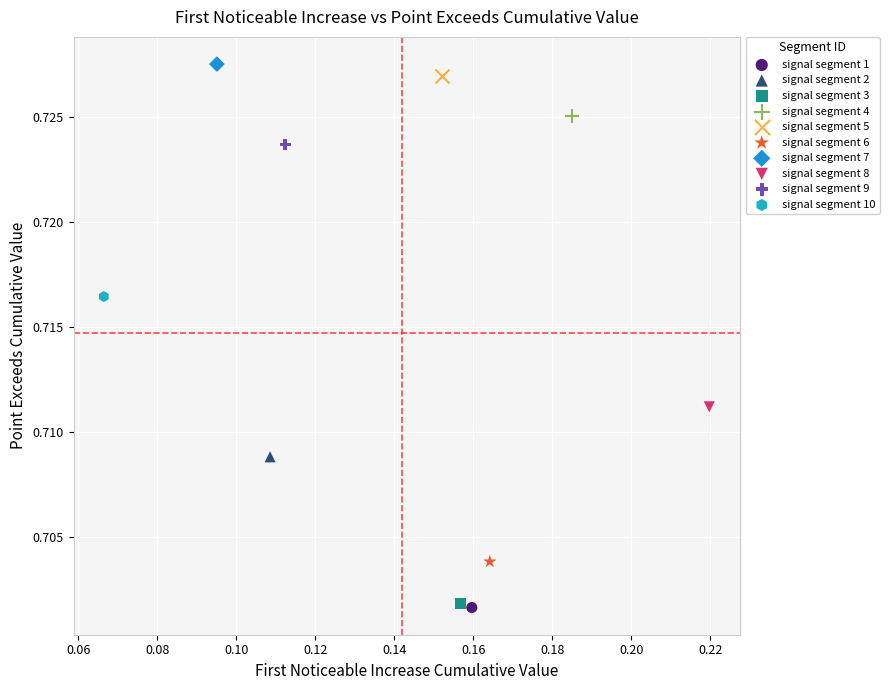

Which series contains the highest Y value?

signal segment 7